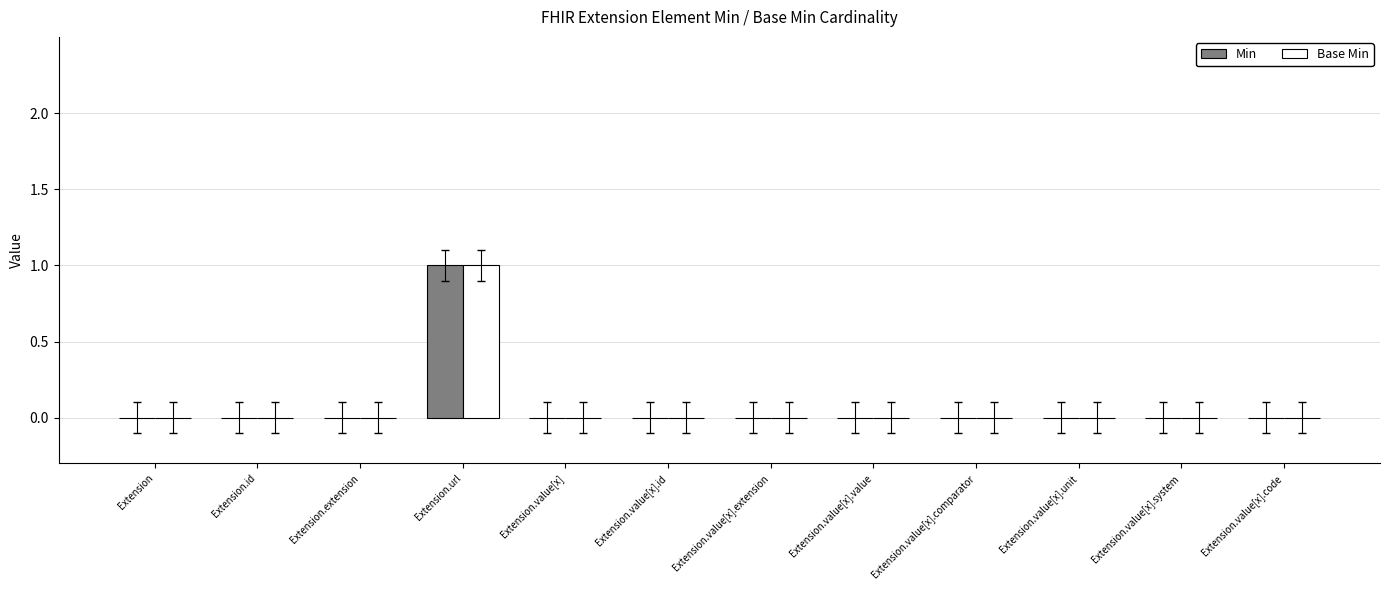

The value of Base Min at Extension.value[x].extension is -1. True or false?

False